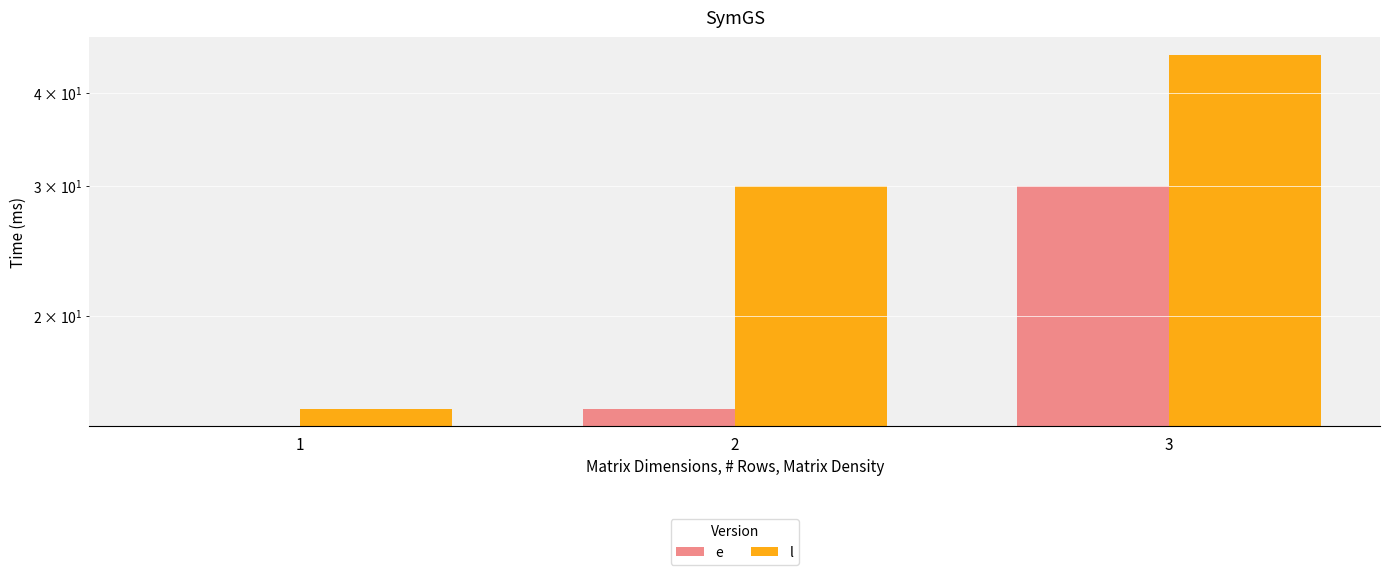

Does the chart contain stacked bars?

No